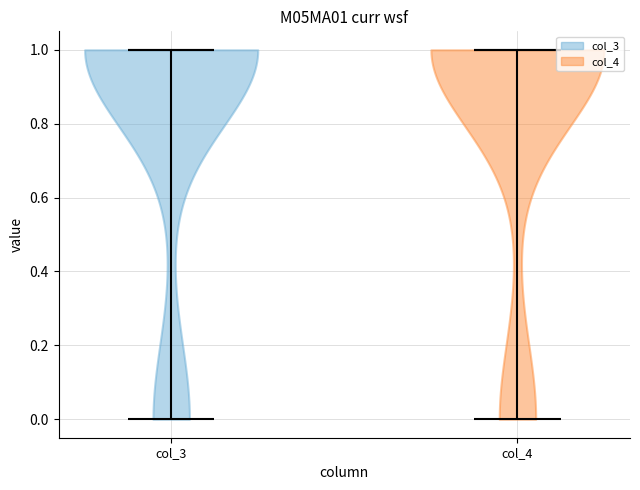

What is the lowest point the violin for col_4 reaches on the y-axis? The values are not printed on the chart, so give them approximately, as read against the axis.

0